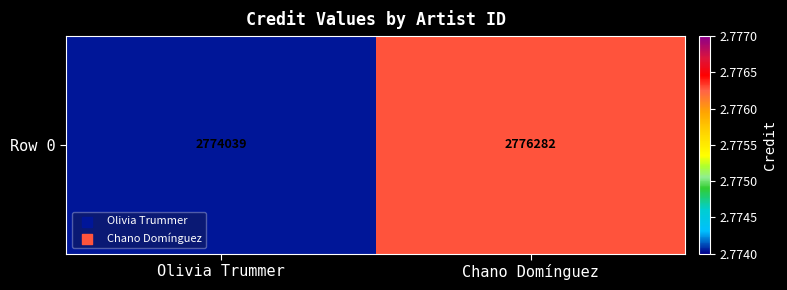

Rank the categories by value from lowest to highest.

Olivia Trummer, Chano Domínguez